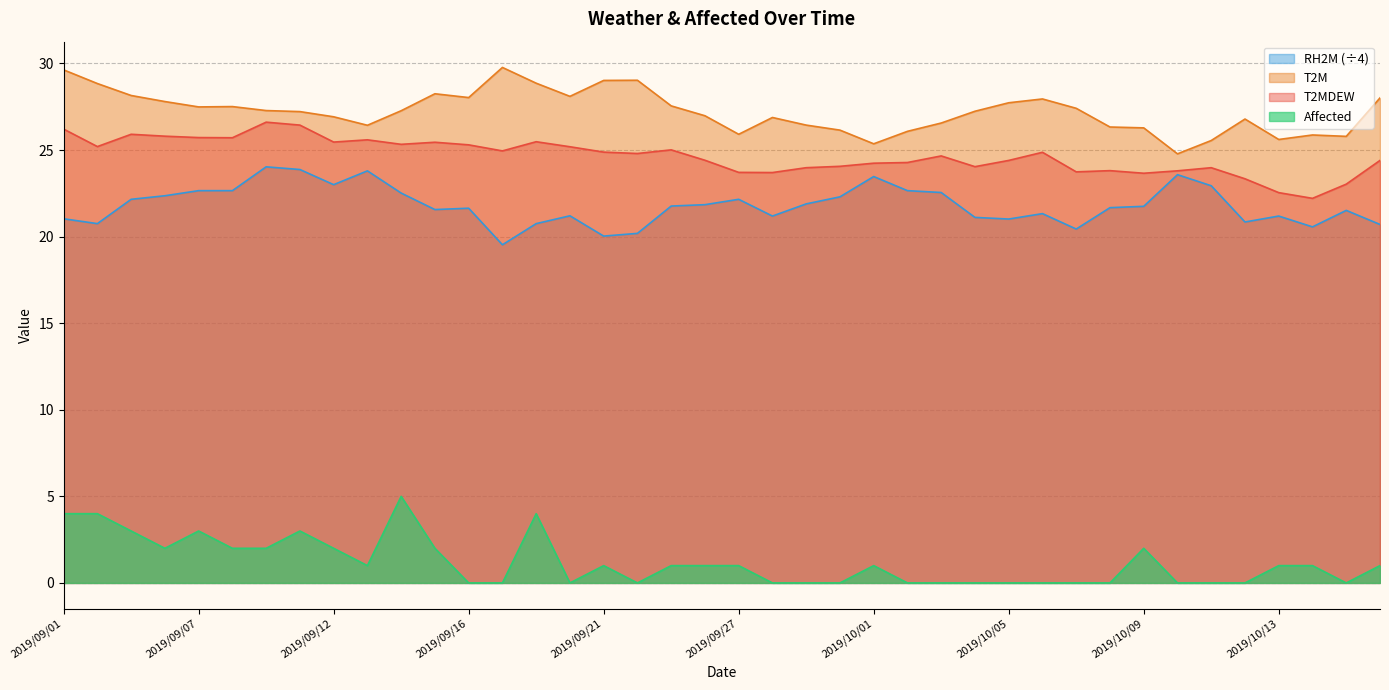

What is the greatest value displayed?

29.8